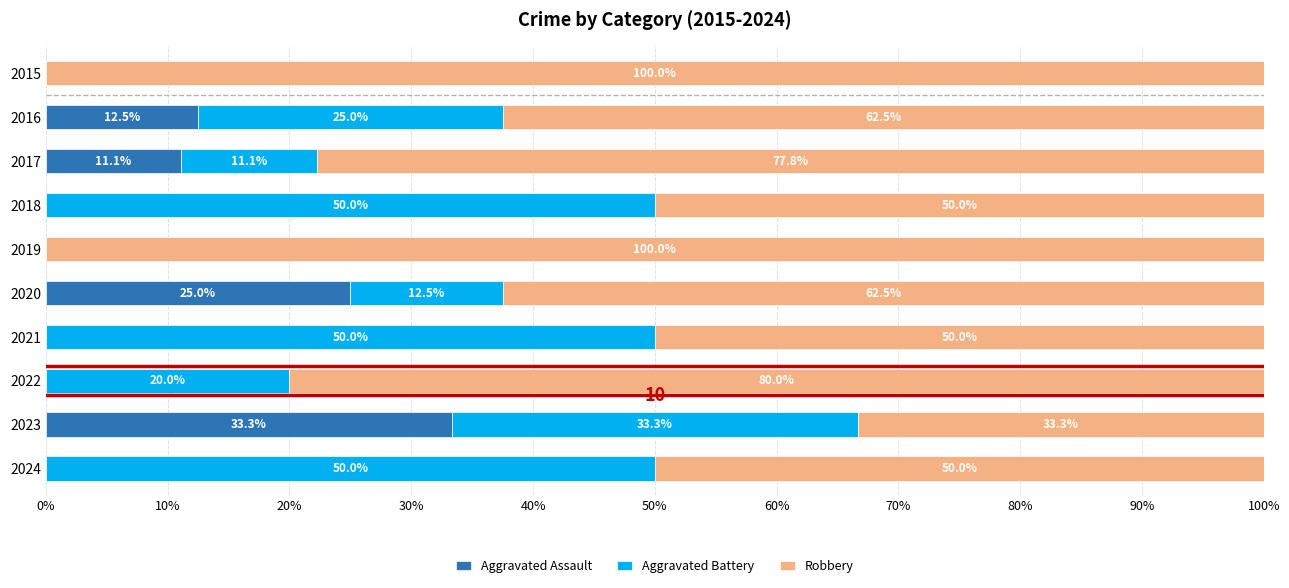

The value of Aggravated Assault at 2019 is 0.0. True or false?

True